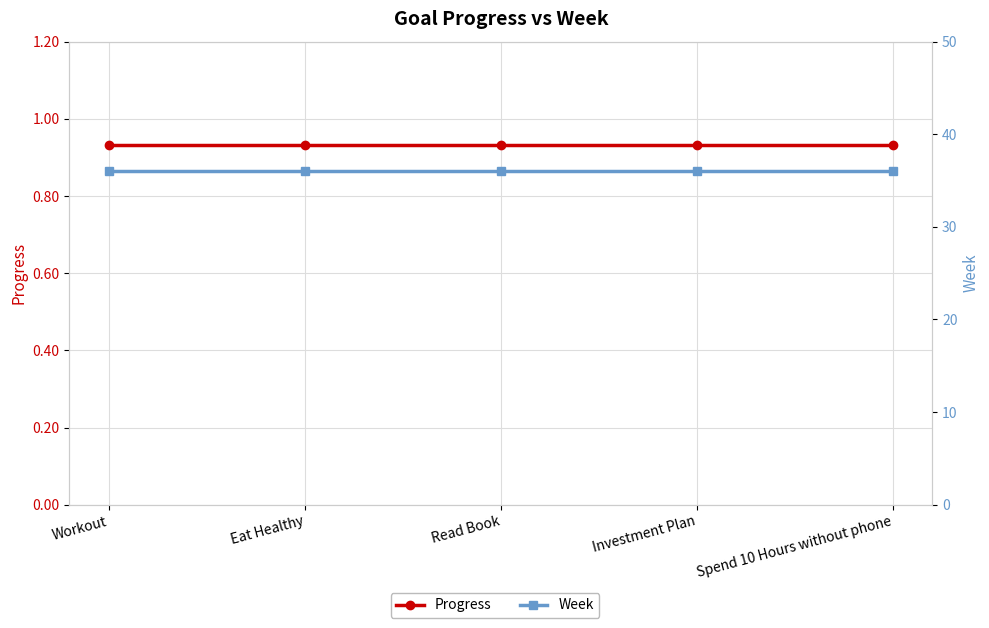

What is the average value of the Week series?

36.0